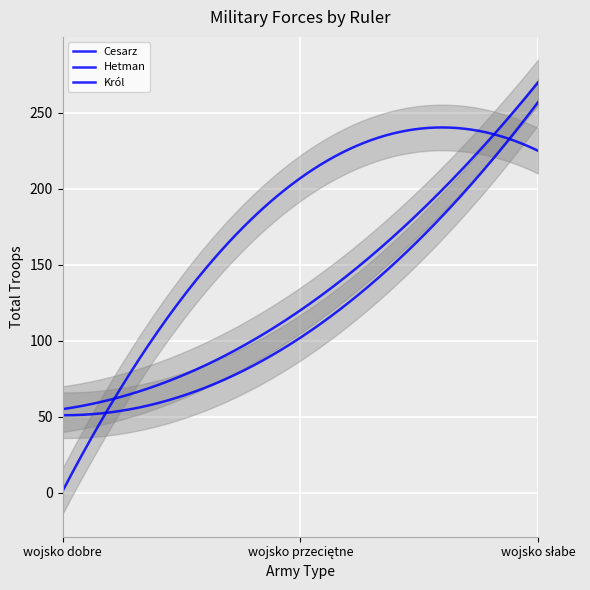

How many lines are shown in the chart?

3